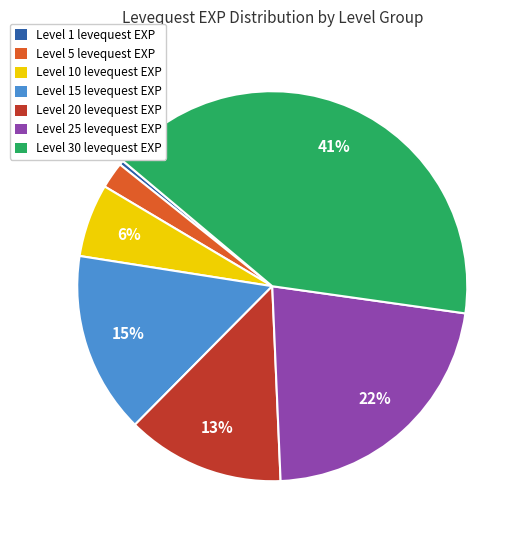

Count the number of slices in the pie.

7